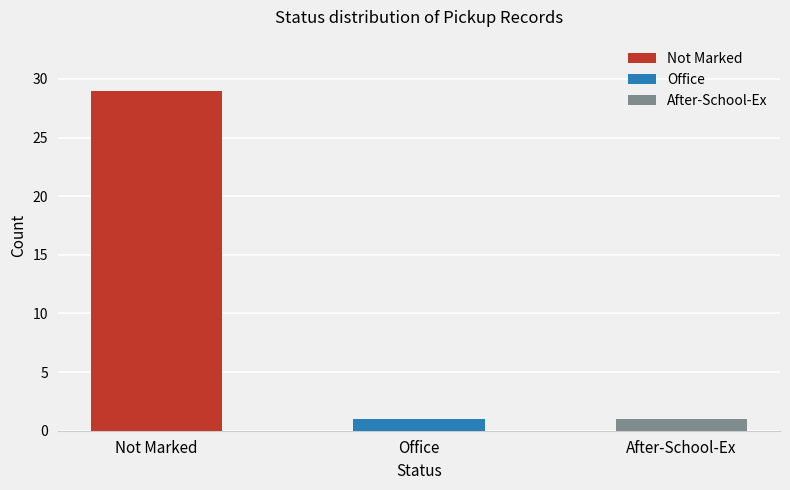

Approximately how many times larger is the value at Office compared to After-School-Ex?

1.0